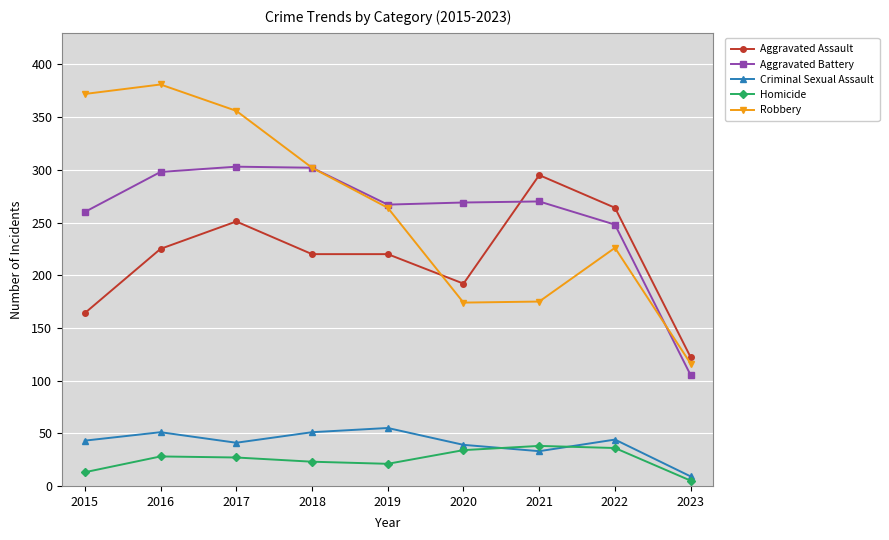

What is the total value across all series at 2022?

818